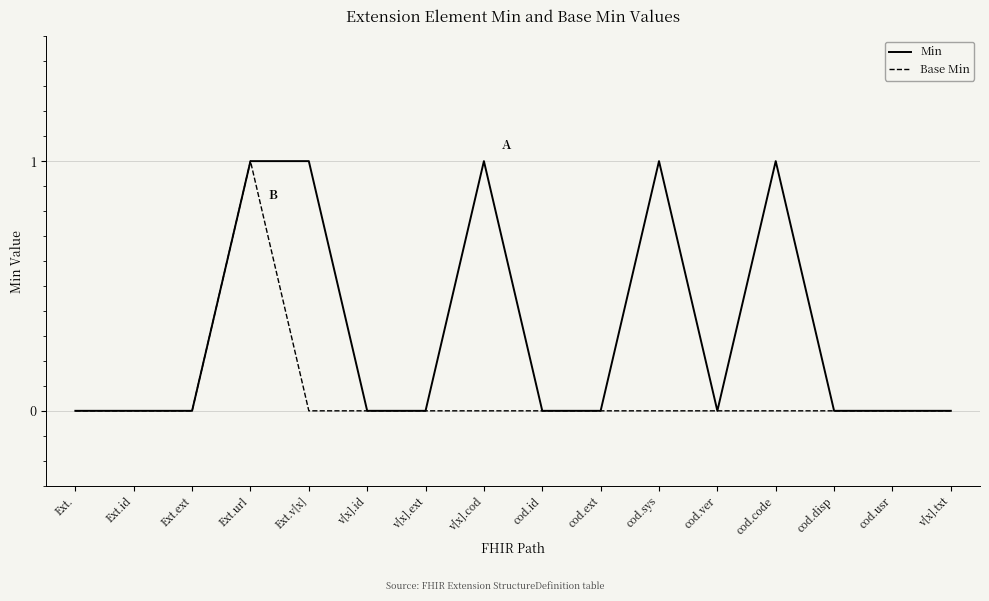

Rank the series by their average value, from lowest to highest.

Base Min, Min